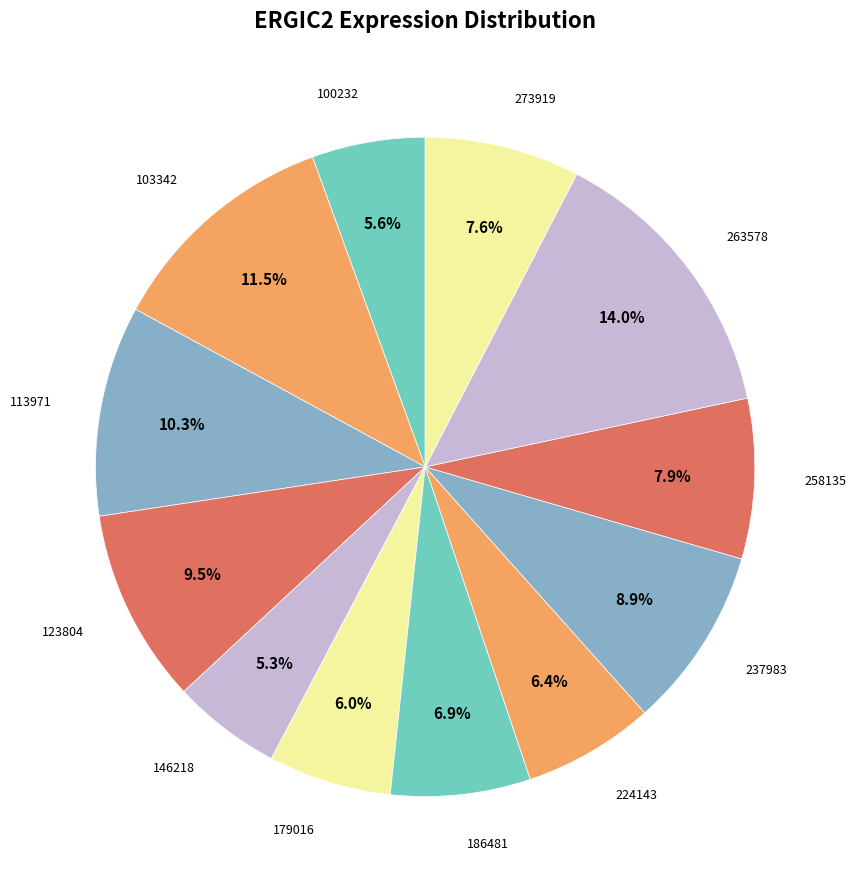

What is the largest slice in the pie chart?

263578